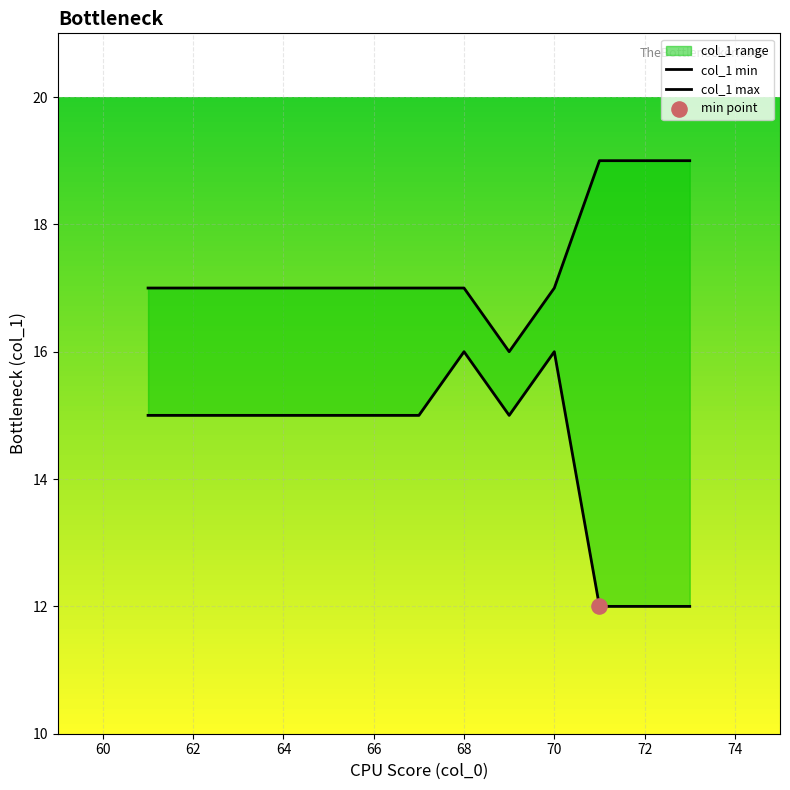

Which series has the largest total across all categories?

col_1 max